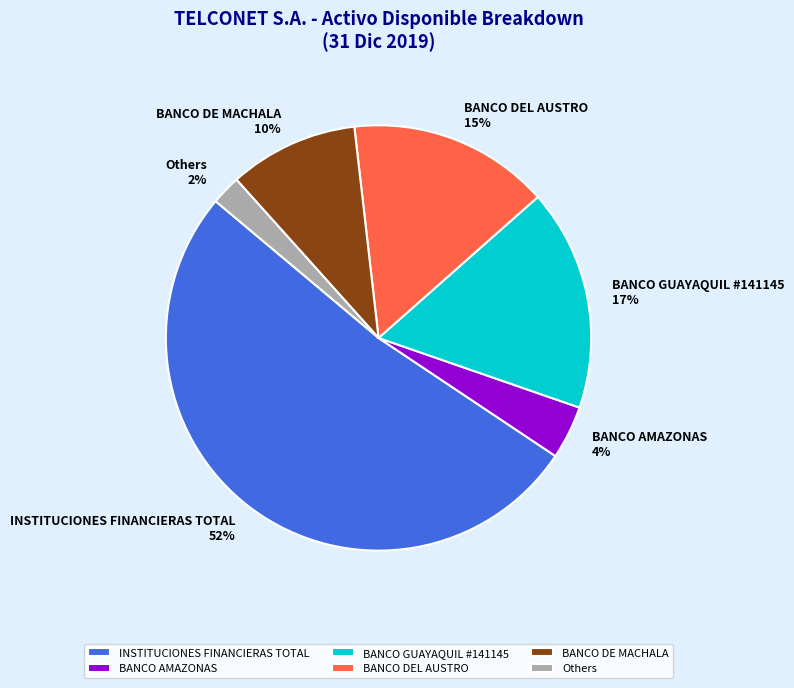

To the nearest percent, what percentage of the pie is BANCO DE MACHALA?

10%